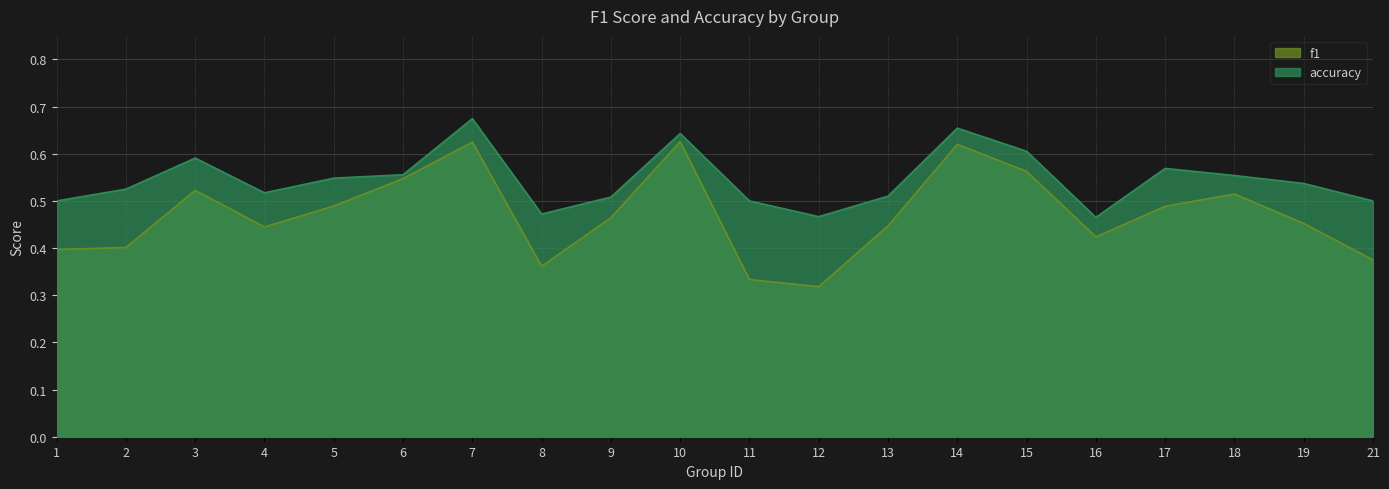

At 5, list the series in order from largest to smallest.

accuracy, f1